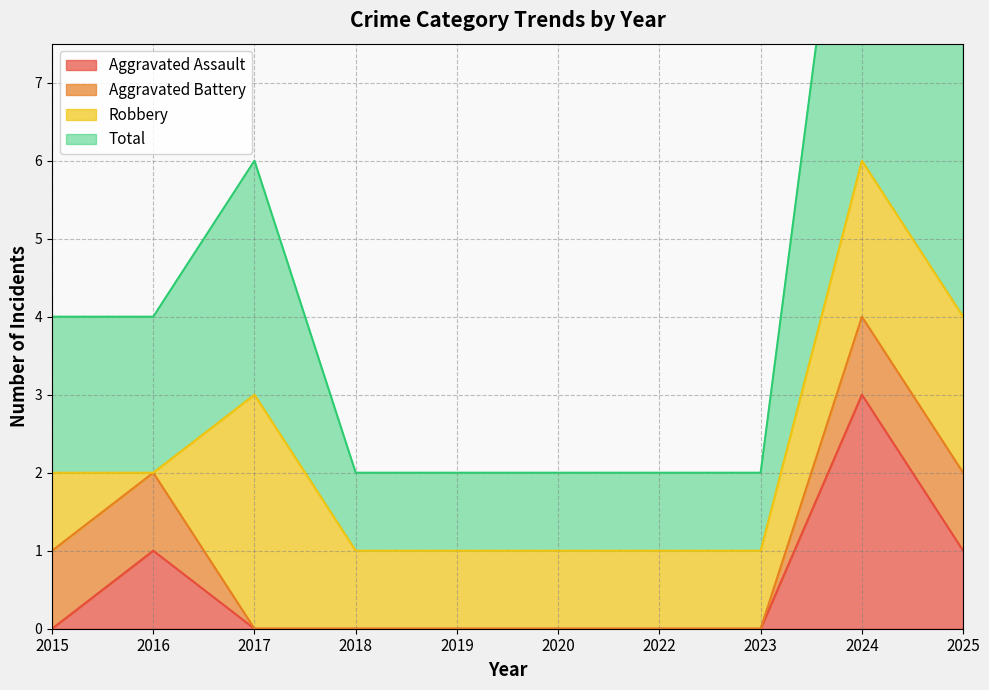

The value of Aggravated Assault at 2022 is -1. True or false?

False